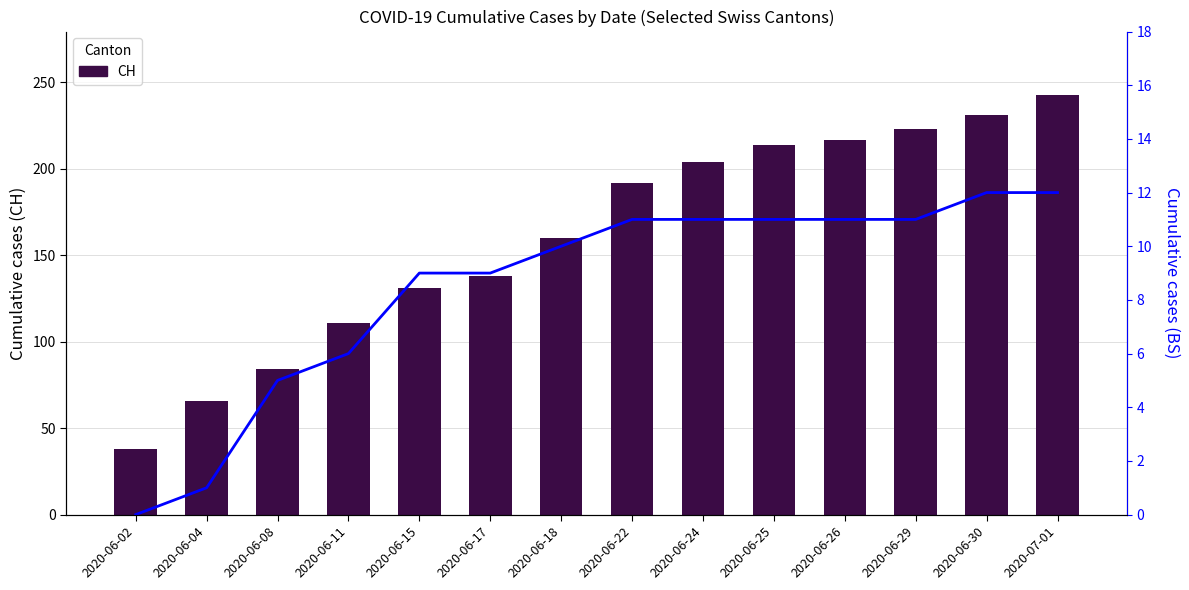

What value does the BS series have at 2020-06-04?

1